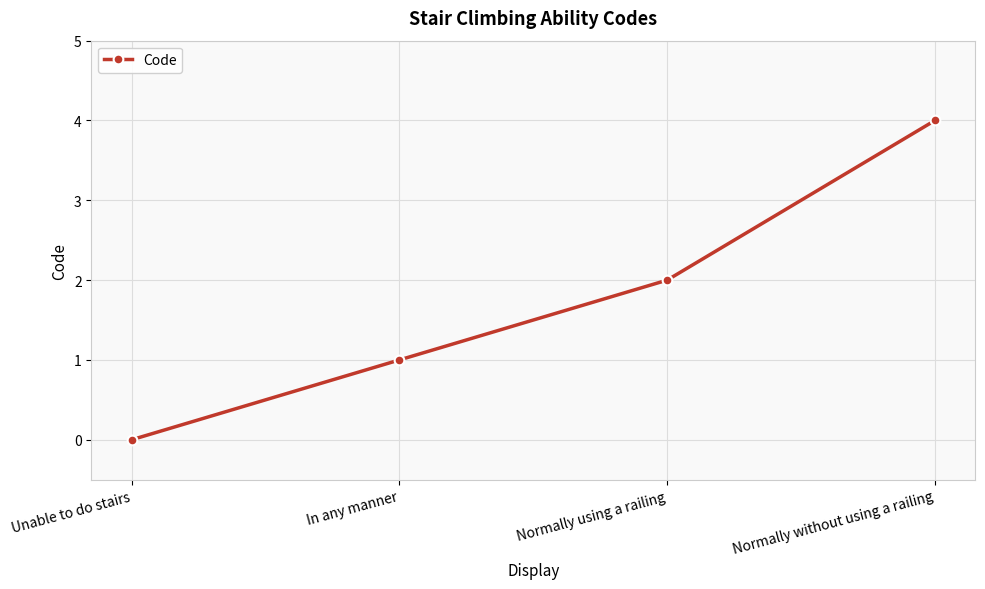

What value does the data have at Normally without using a railing?

4